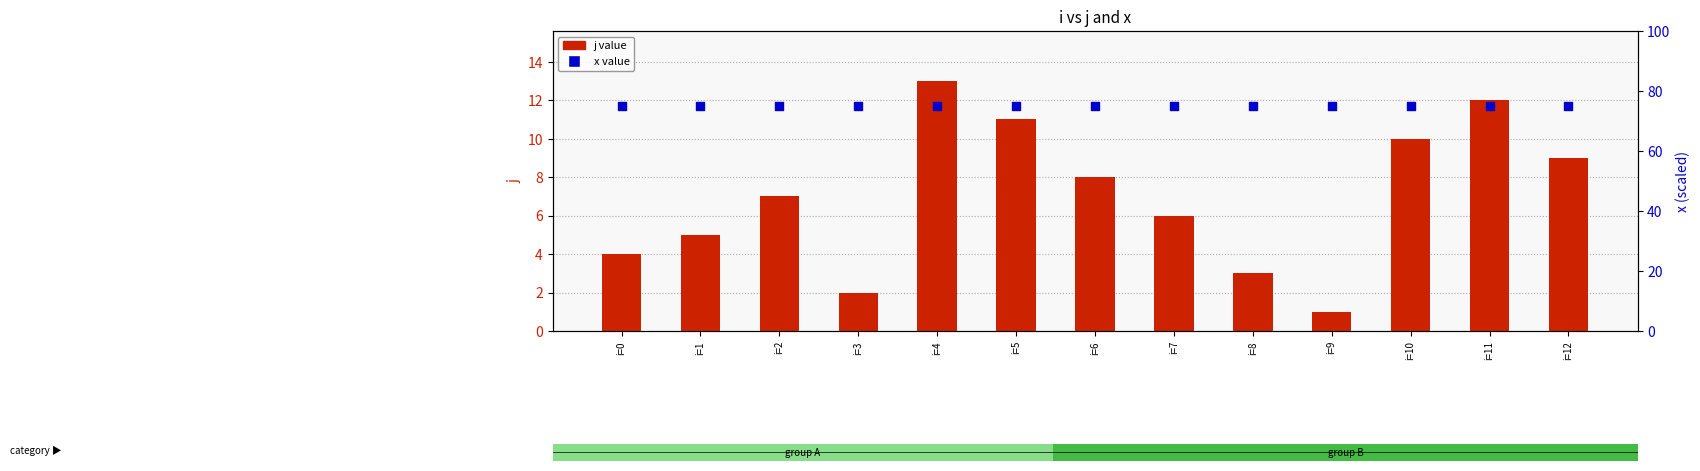

What are all the series names shown in the legend?

j value, x value